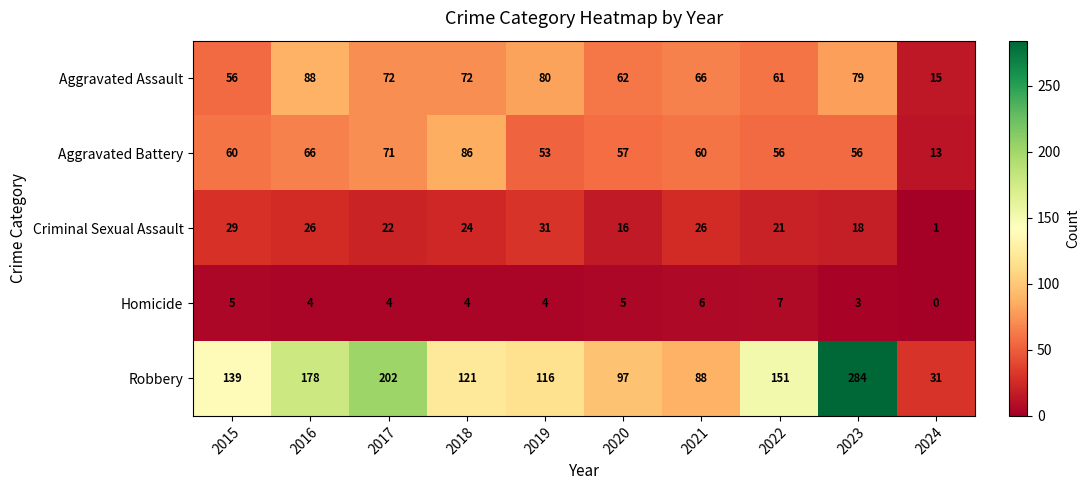

Rank the series at 2017 from highest to lowest value.

Robbery, Aggravated Assault, Aggravated Battery, Criminal Sexual Assault, Homicide